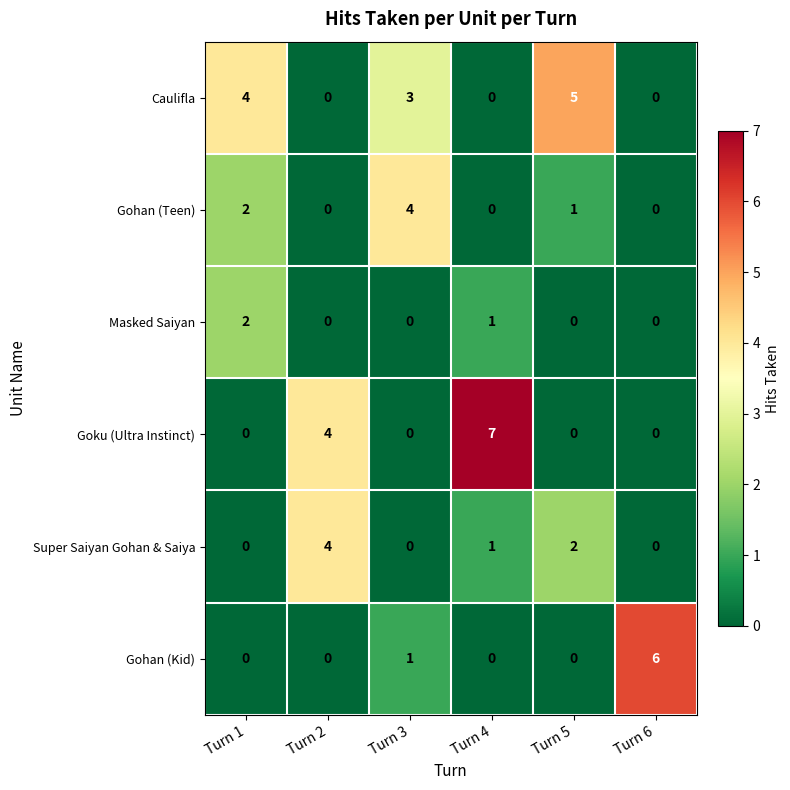

What is the greatest value displayed?

7